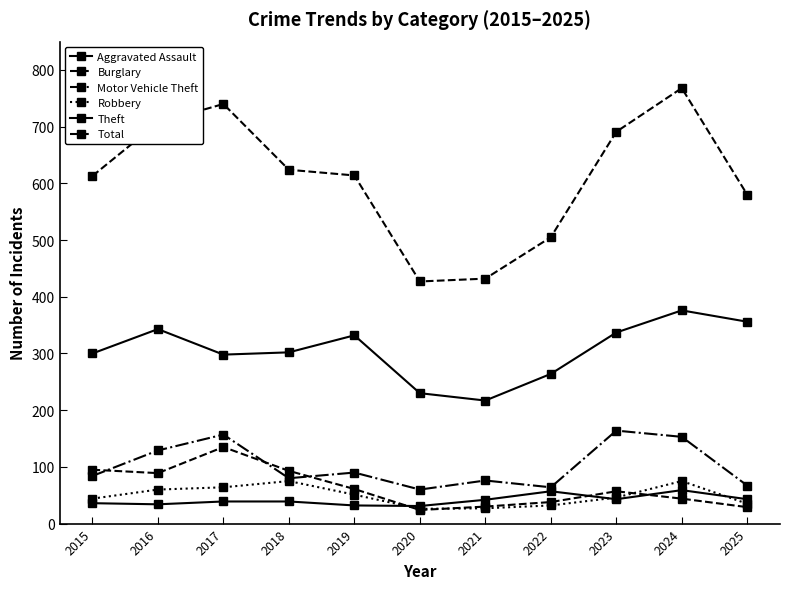

Count the number of data series in this chart.

6